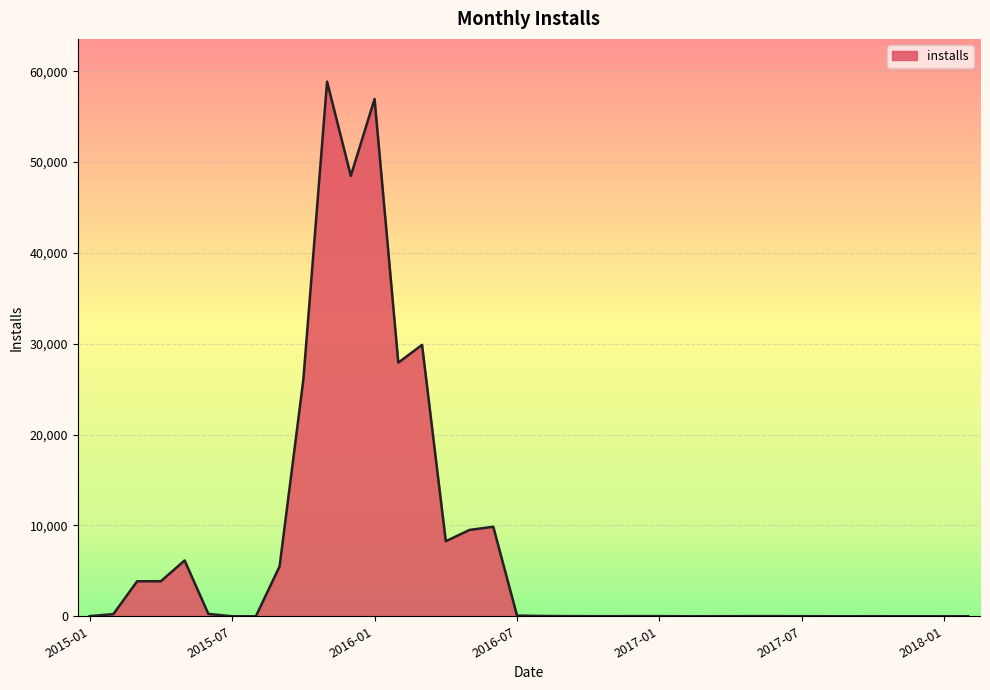

What is the maximum value shown in the chart?

58855